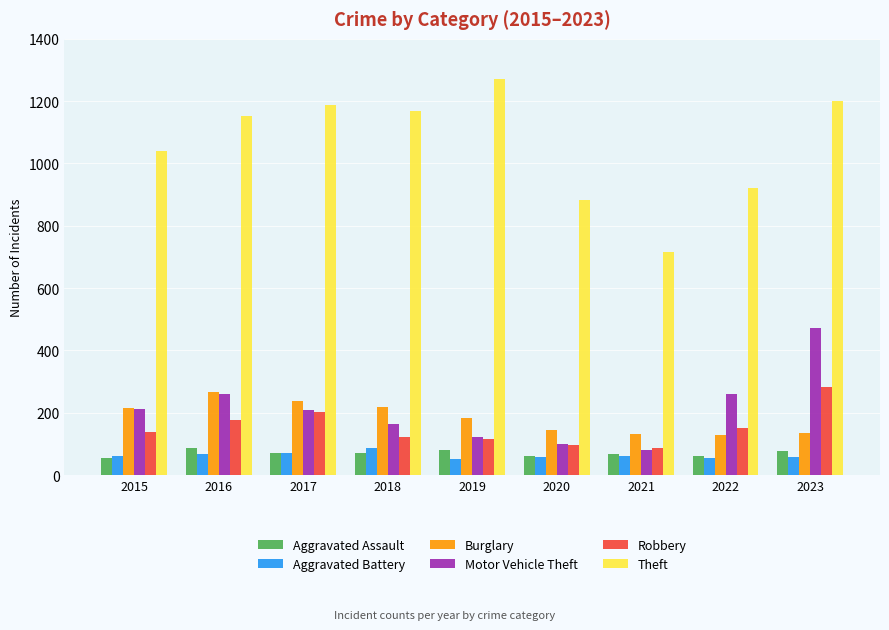

What are all the series names shown in the legend?

Aggravated Assault, Aggravated Battery, Burglary, Motor Vehicle Theft, Robbery, Theft